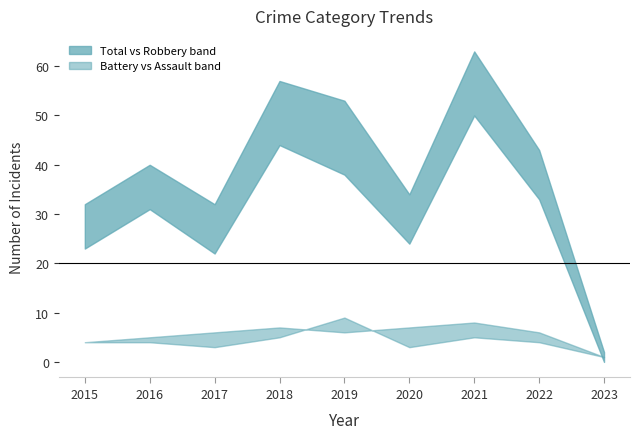

What is the difference between the Aggravated Battery values at 2015 and 2016?

1